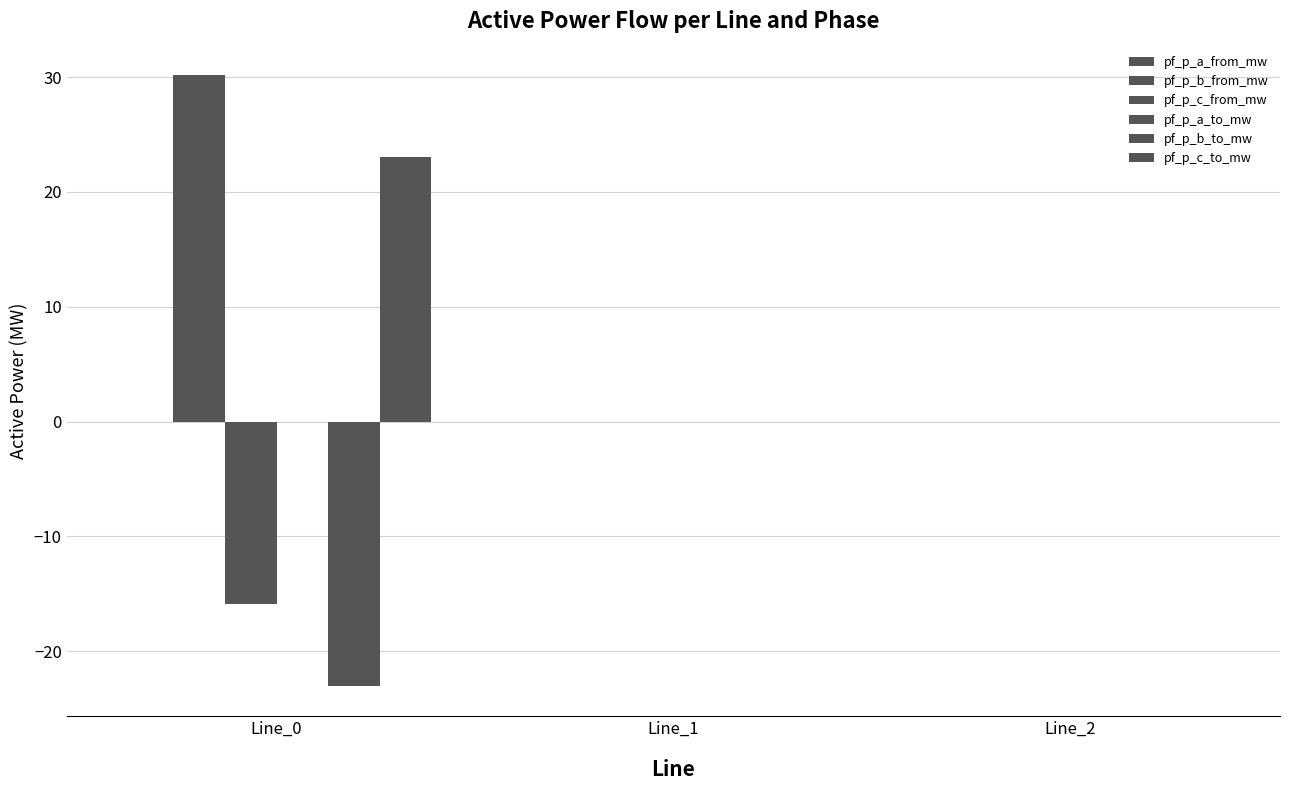

How many data points does each series have?

3